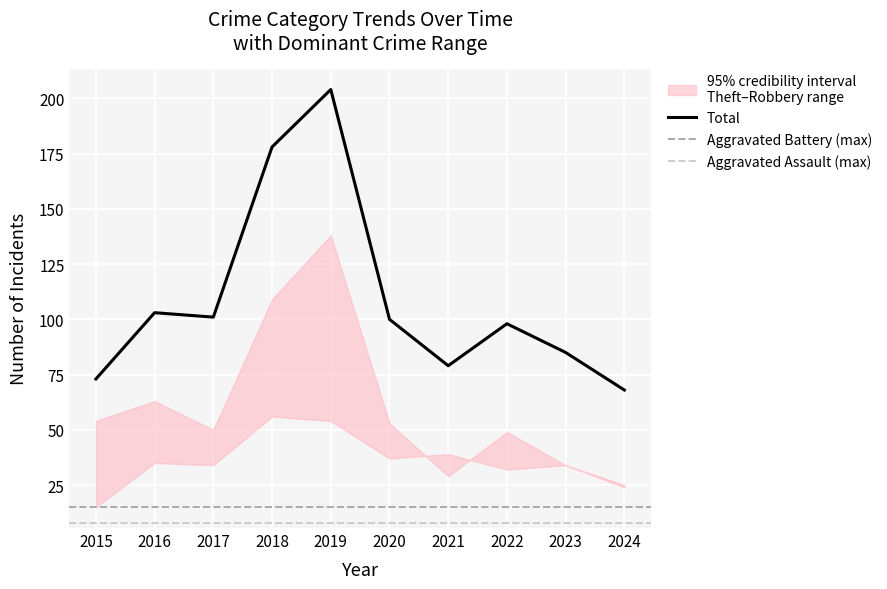

What is the value of the Total point at the 6th from the left?

100